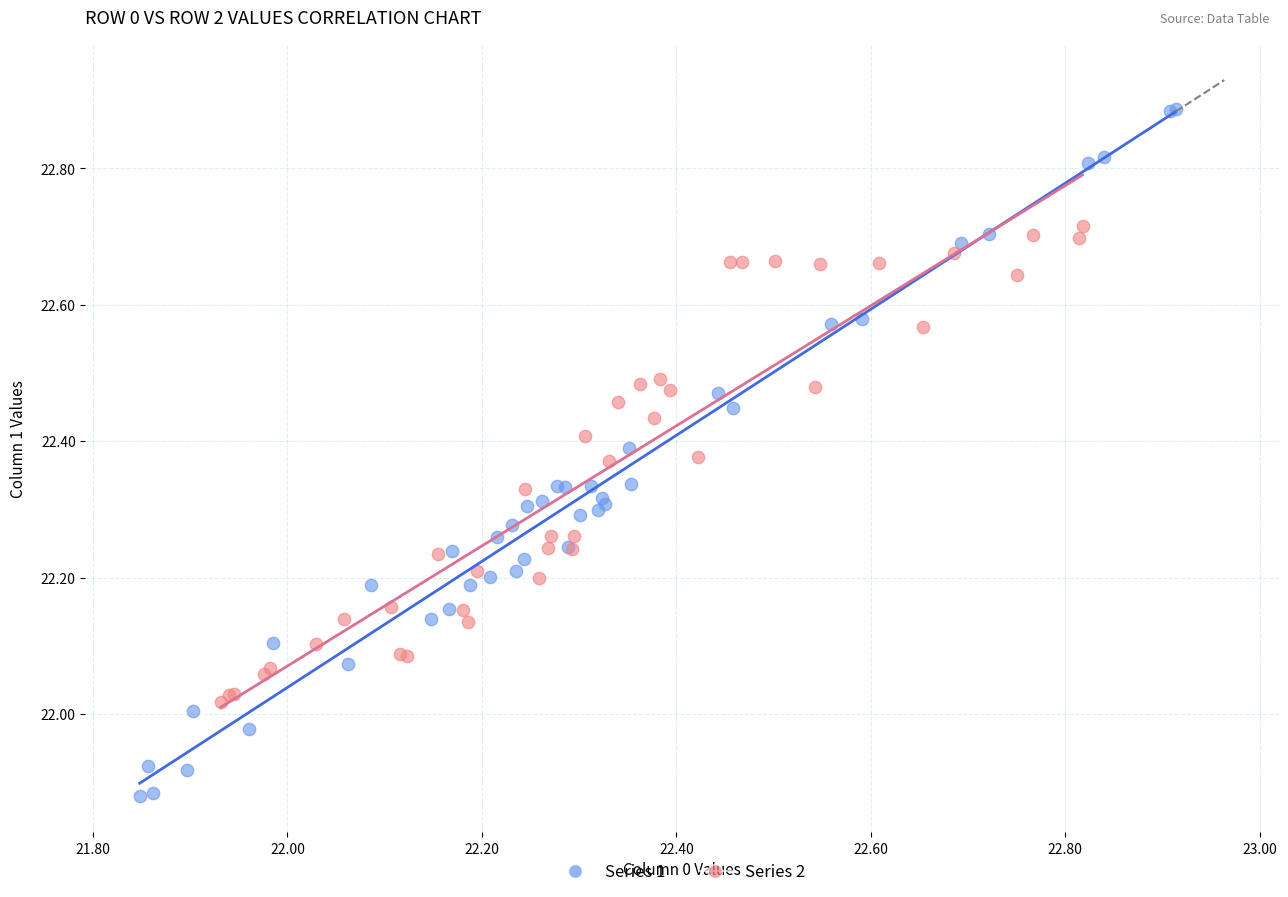

Which series contains the highest Y value?

Series 1